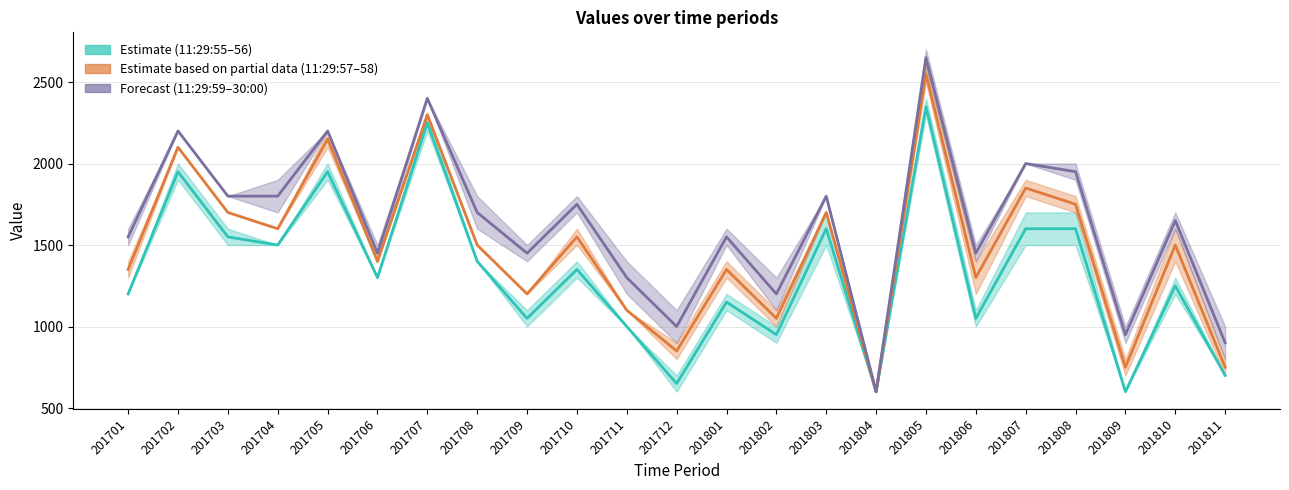

Read the 11:29:56 value at 201808, to the nearest 100.

1600